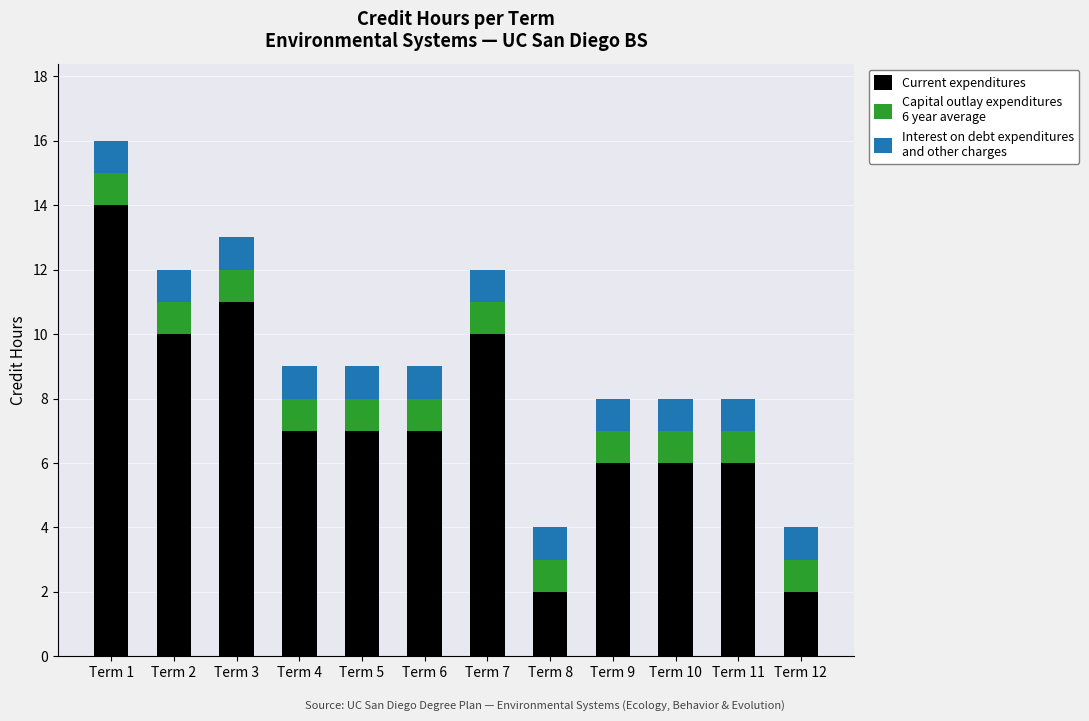

At which category is the sum across all series the highest?

Term 1